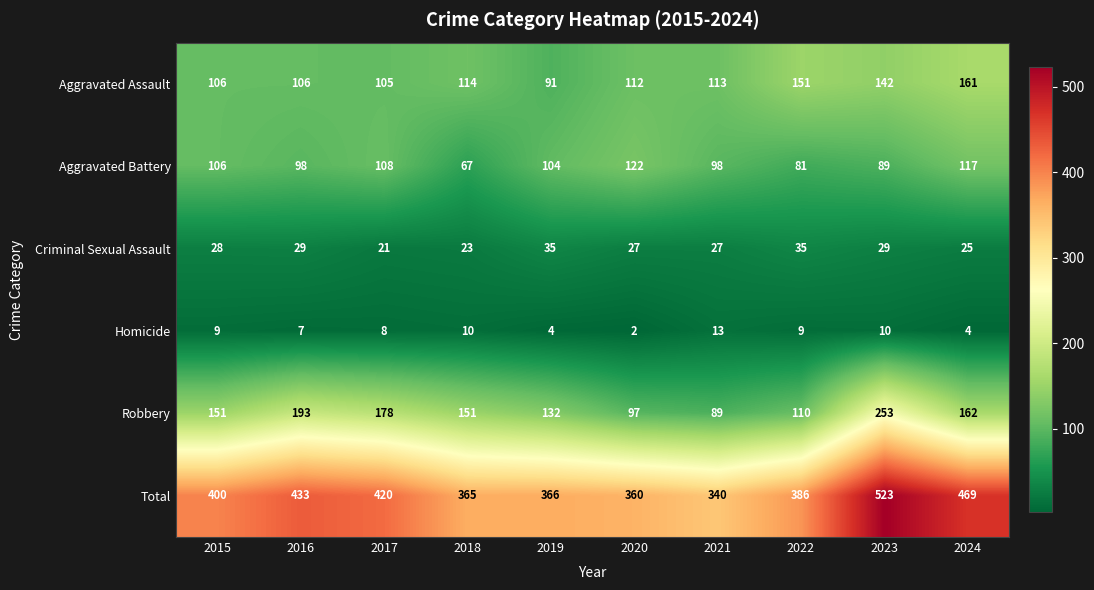

What is the greatest value displayed?

523